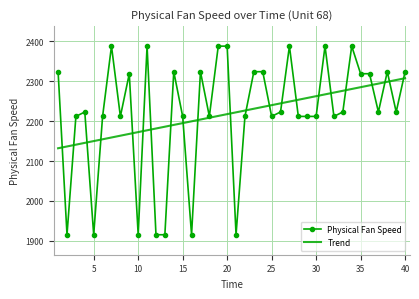

Which series has the largest range (max minus min)?

Physical Fan Speed